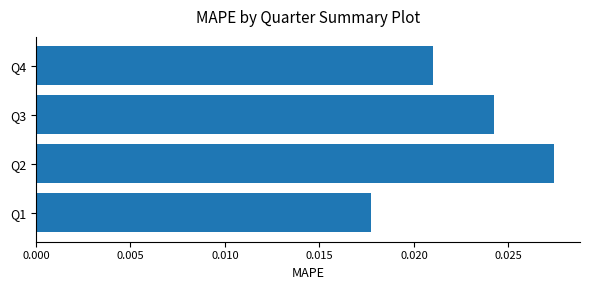

Rank the categories by value from lowest to highest.

Q1, Q4, Q3, Q2